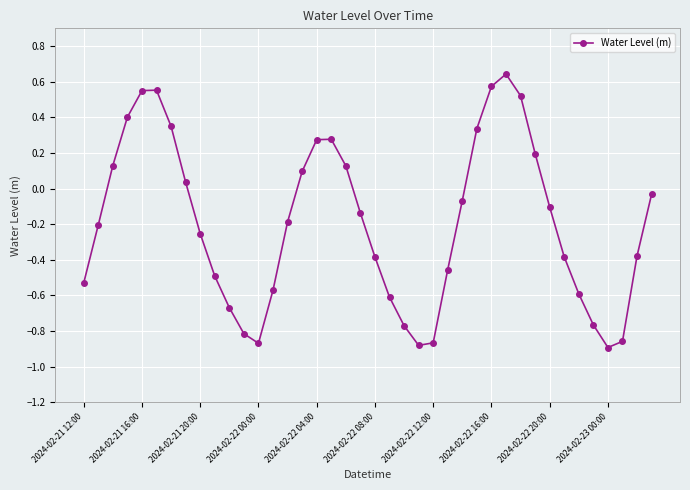

What is the sum of all values?

-7.7